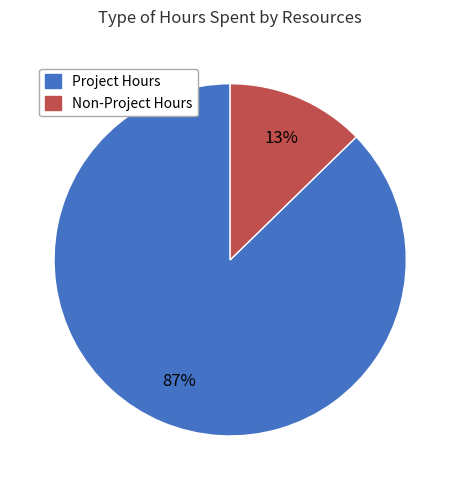

Which has a higher value, Non-Project Hours or Project Hours?

Project Hours